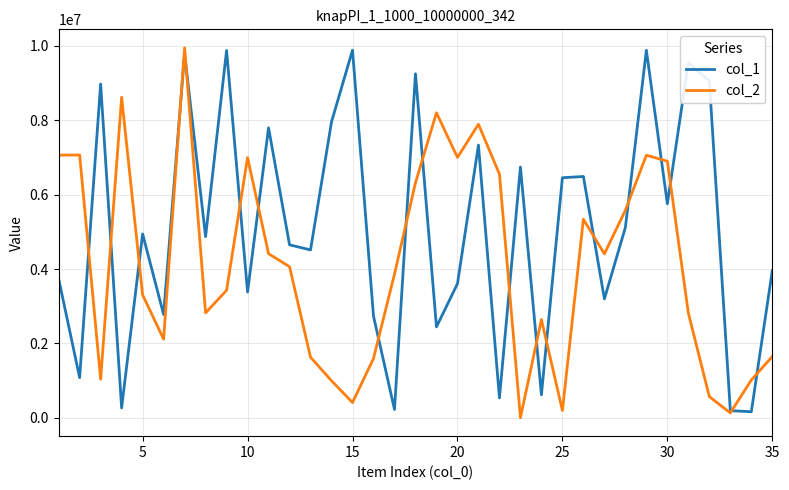

List the series in order of their overall mean, lowest first.

col_2, col_1